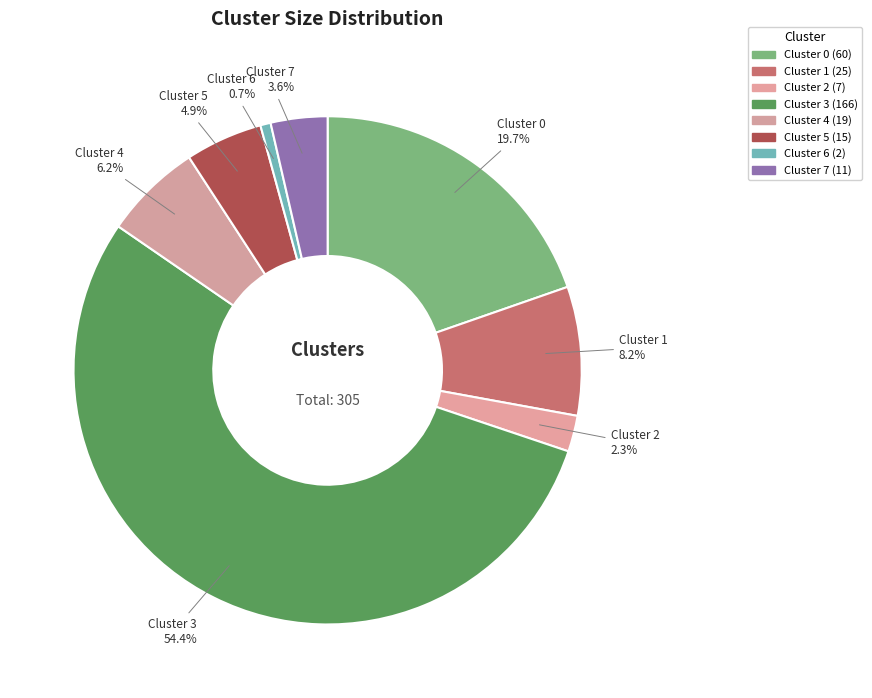

Which slice is the largest?

Cluster 3